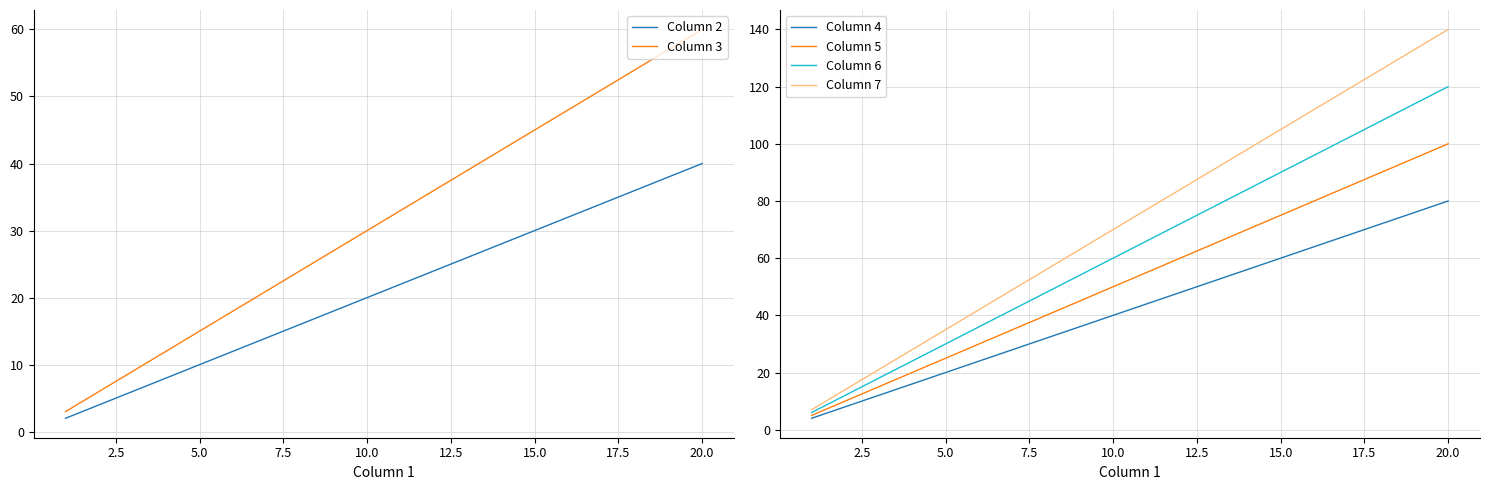

What is the approximate value of Column 7 at 10.0?

70